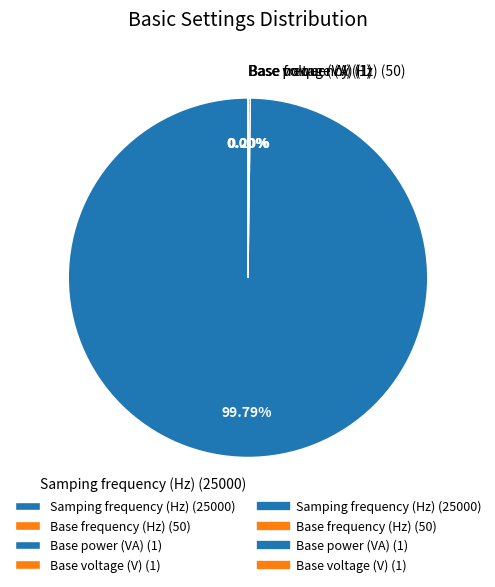

Is Samping frequency (Hz) (25000) the majority of the pie?

Yes